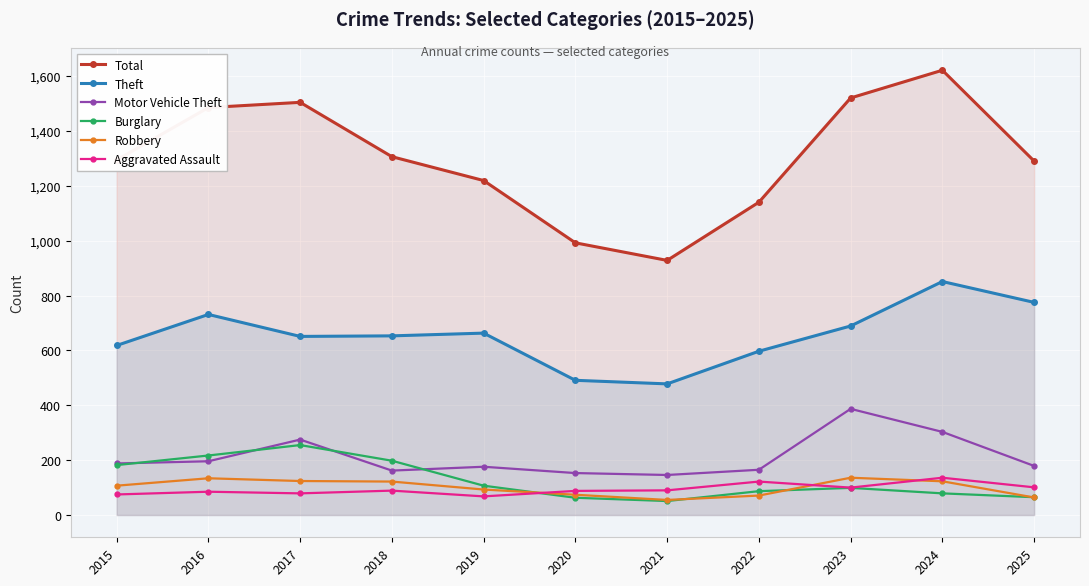

Is the value of Motor Vehicle Theft at 2015 greater than the value of Robbery at 2025?

Yes